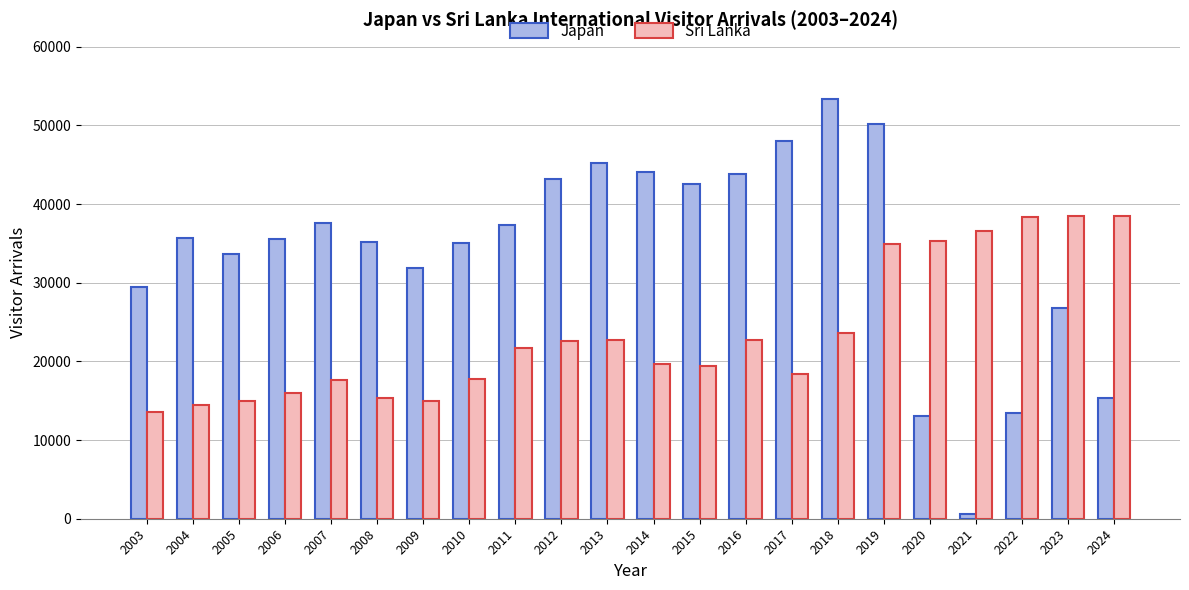

At how many categories does at least one series exceed 22907?

22